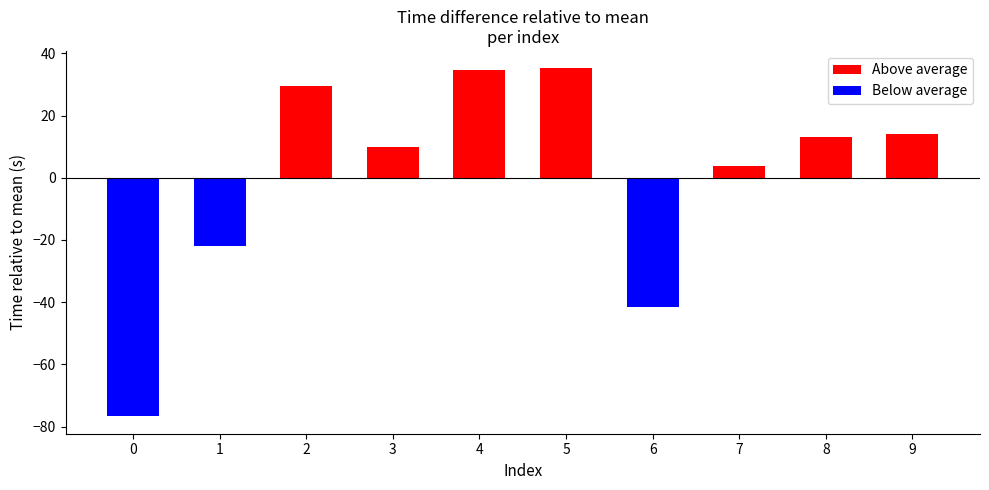

Rank the series by their average value, from lowest to highest.

Below average, Above average